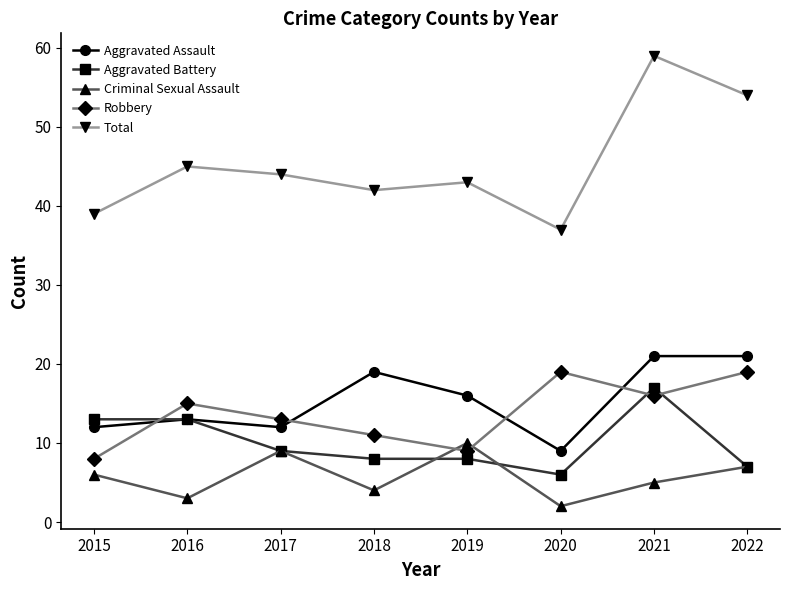

True or false: Criminal Sexual Assault has a value of 7 at 2022.

True